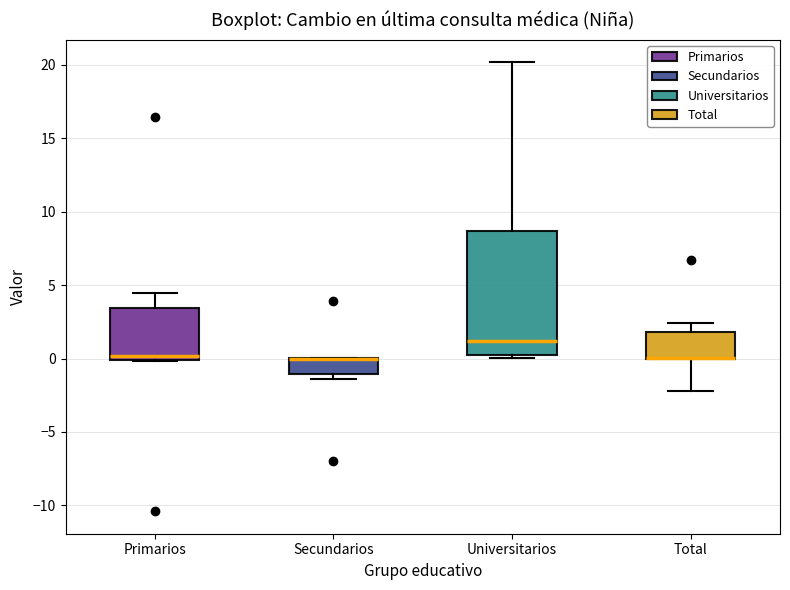

Reading left to right, read every box against the y-axis: the position of its median line, the range the box covers, and the ends of its whiskers. The values are not printed on the chart, so give them approximately, as read against the axis.

Primarios: median 0.0 (just above the box's lower edge), box 0.0 to 3.5, whiskers 0.0 to 4.5
Secundarios: median 0.0 (drawn on the box's upper edge), box -1.0 to 0.0, whiskers -1.5 to 0.0
Universitarios: median 1.0, box 0.0 to 8.5, whiskers 0.0 (just below the box's lower edge) to 20.0
Total: median 0.0 (drawn on the box's lower edge), box 0.0 to 2.0, whiskers -2.0 to 2.5